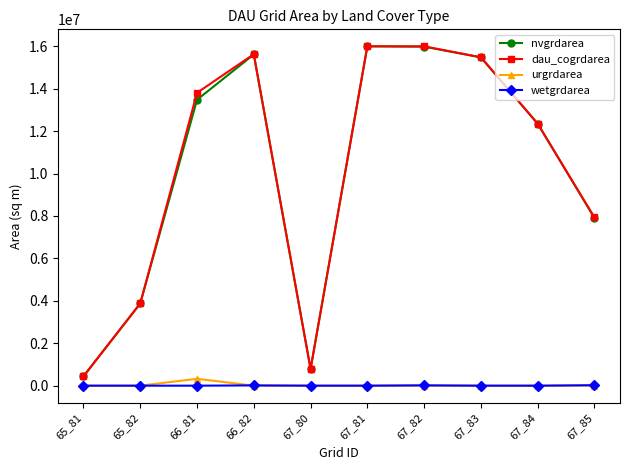

What is the difference between the nvgrdarea values at 67_83 and 67_82?

502200